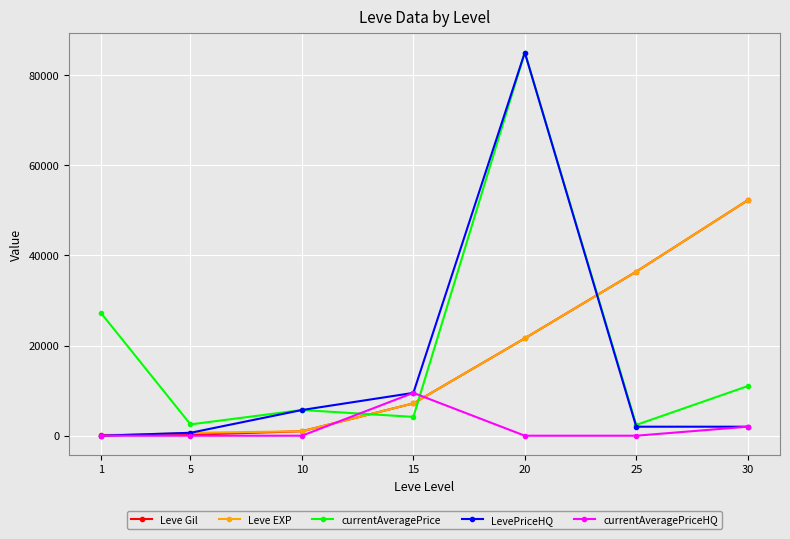

How many values in the currentAveragePrice series are below 5700?

3